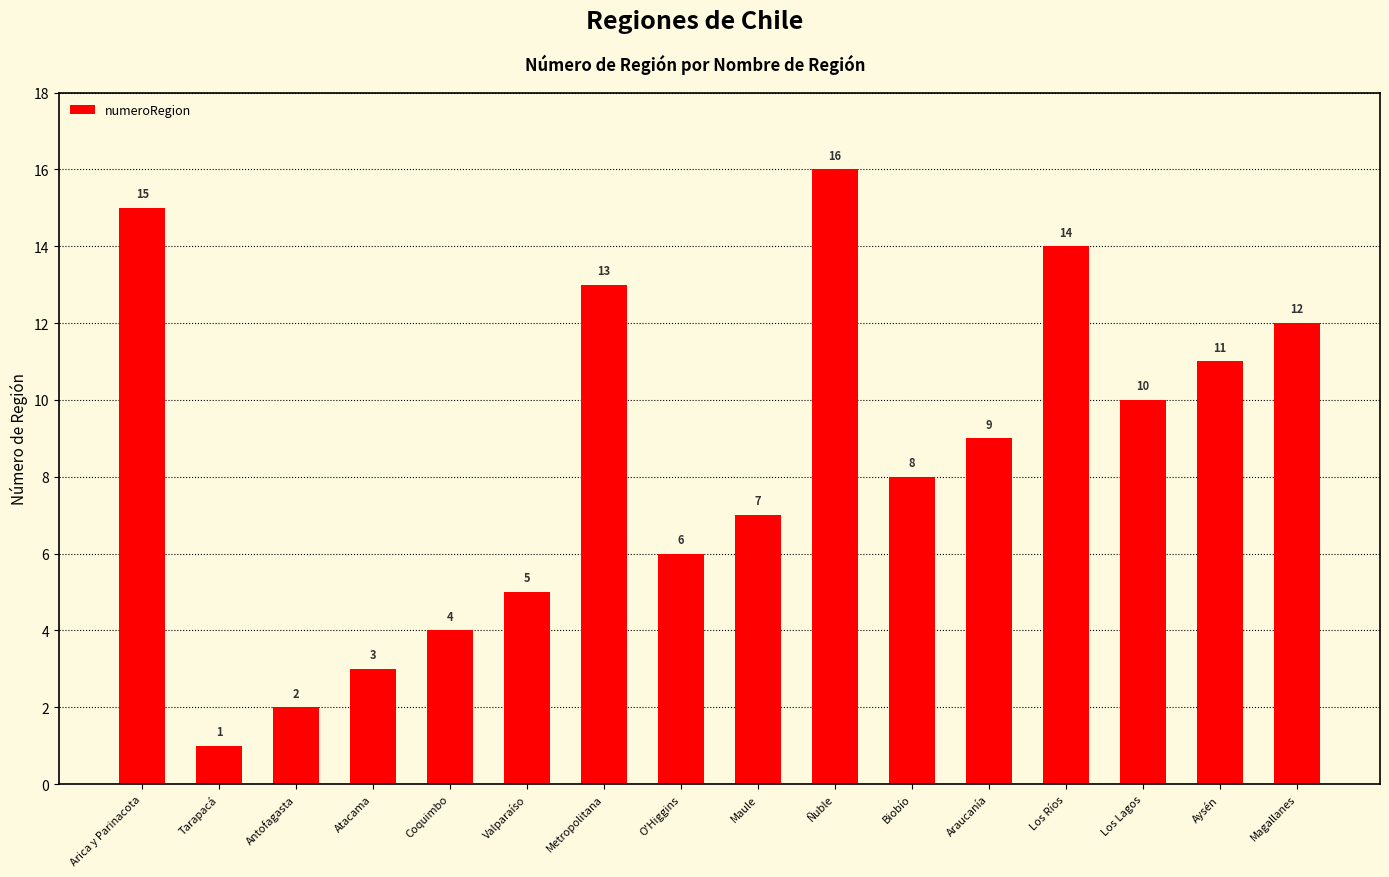

At which category does the chart reach its minimum across all series?

Tarapacá